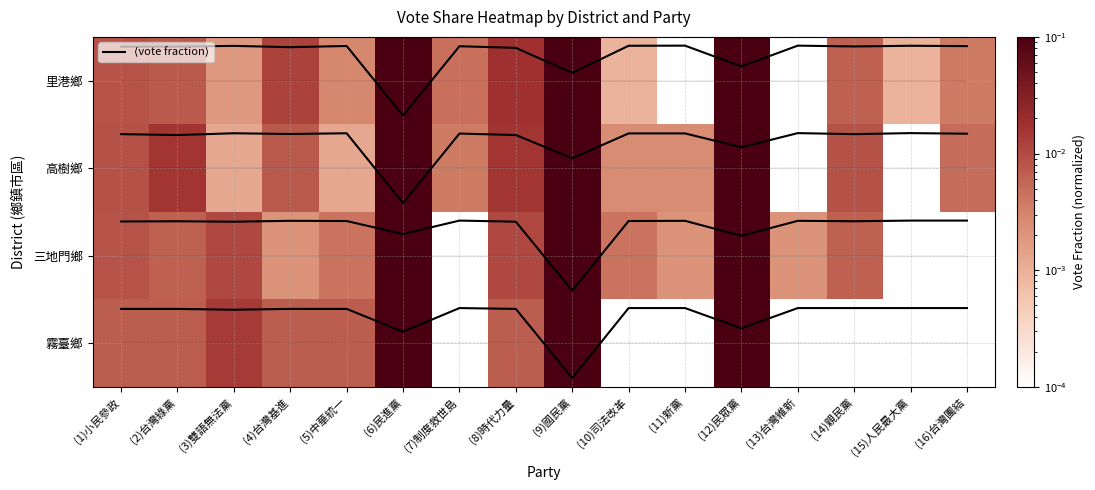

Which category has the highest value in the 三地門鄉 series?

(9)國民黨